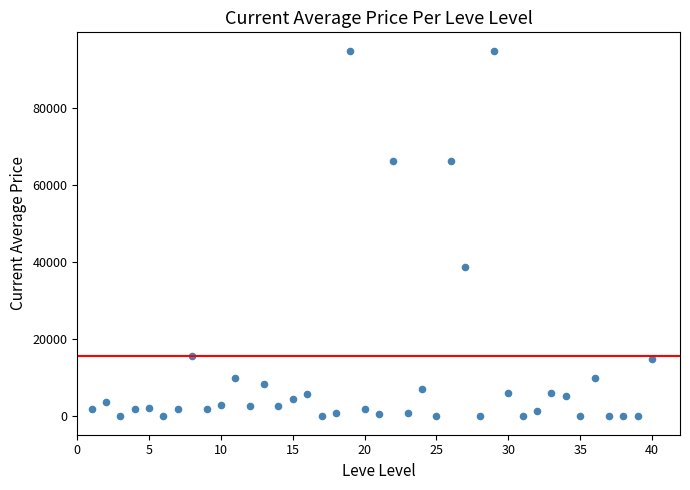

What is the range of X values (max minus min)?

39.0